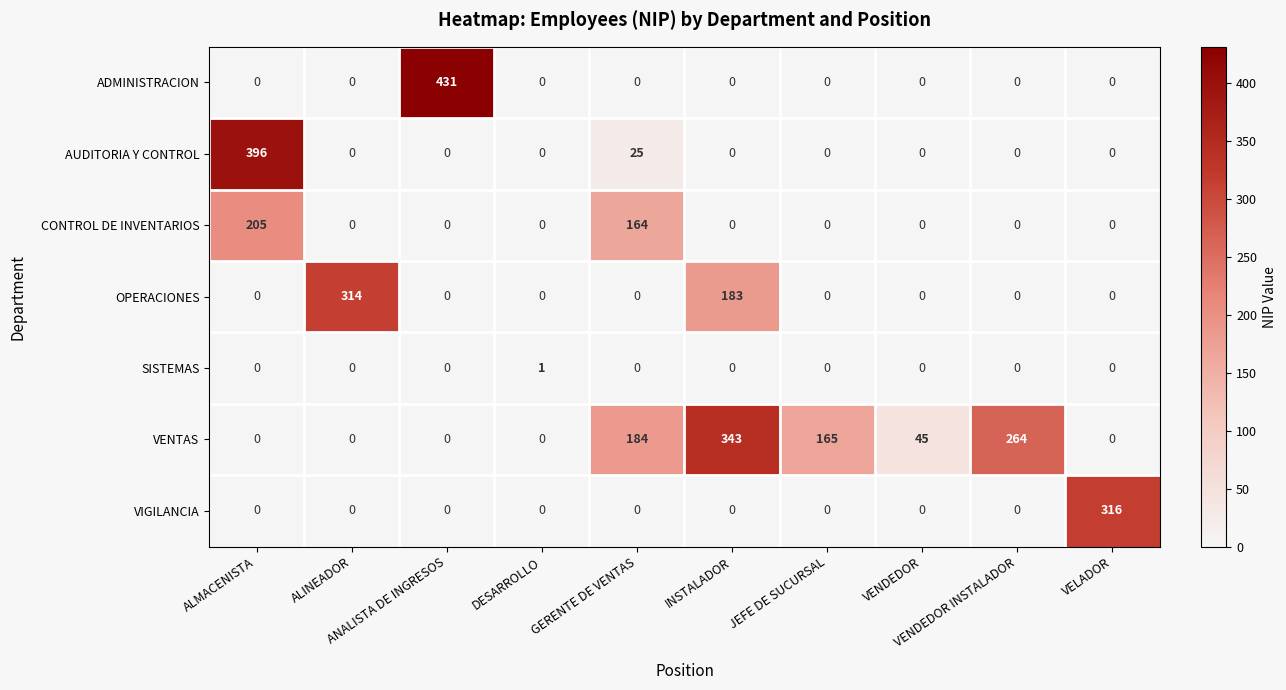

Rank the series by their maximum value, from lowest to highest.

SISTEMAS, CONTROL DE INVENTARIOS, OPERACIONES, VIGILANCIA, VENTAS, AUDITORIA Y CONTROL, ADMINISTRACION